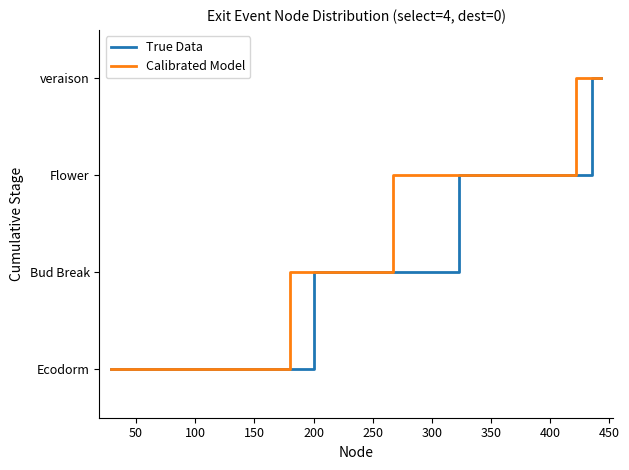

Does the chart display data point markers on the line(s)?

No